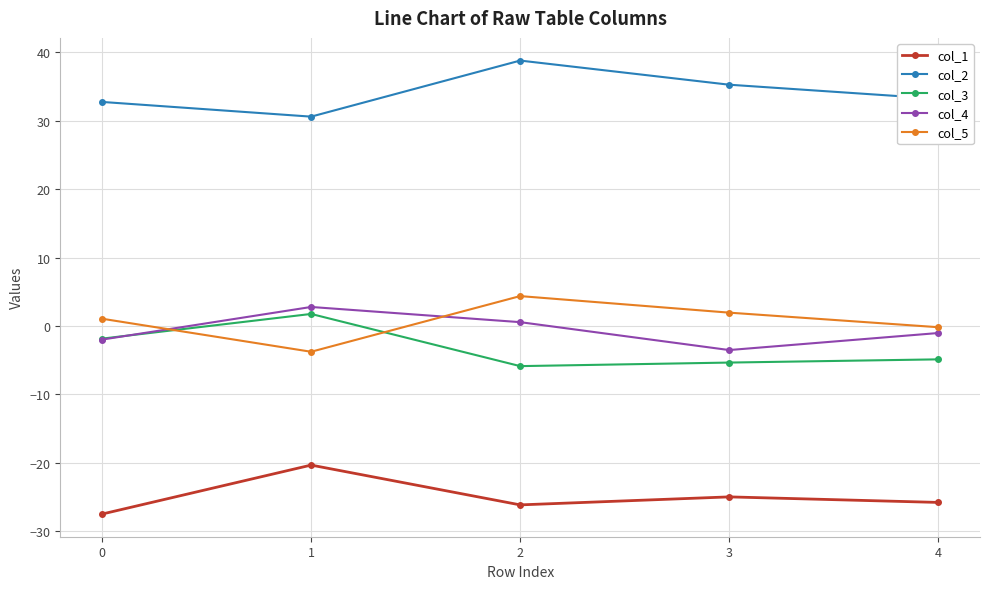

Does the chart have visible grid lines?

Yes